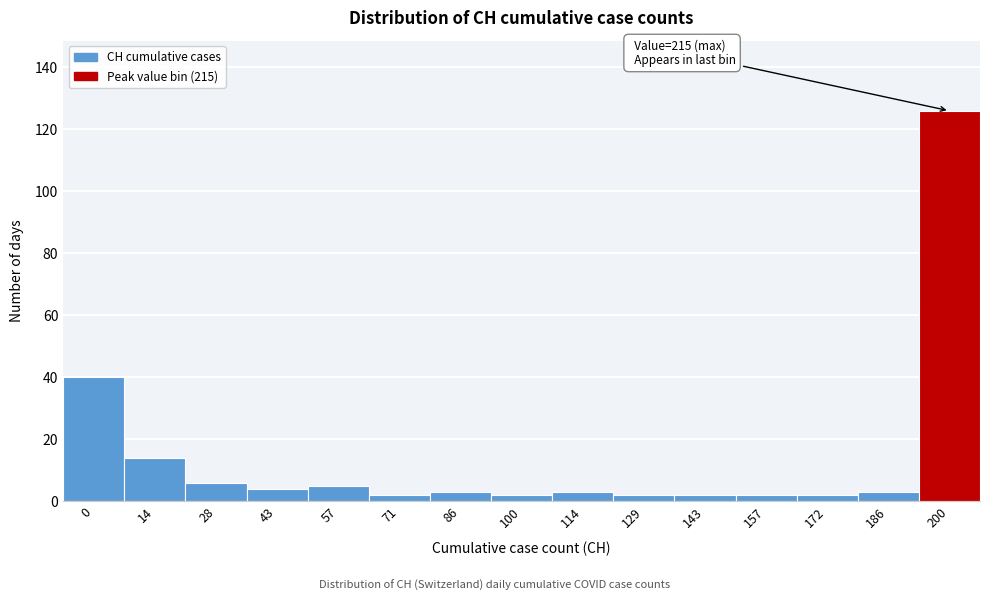

Reading left to right, list all the values displayed in this chart.

0=40	14=14	28=6	43=4	57=5	71=2	86=3	100=2	114=3	129=2	143=2	157=2	172=2	186=3	200=126